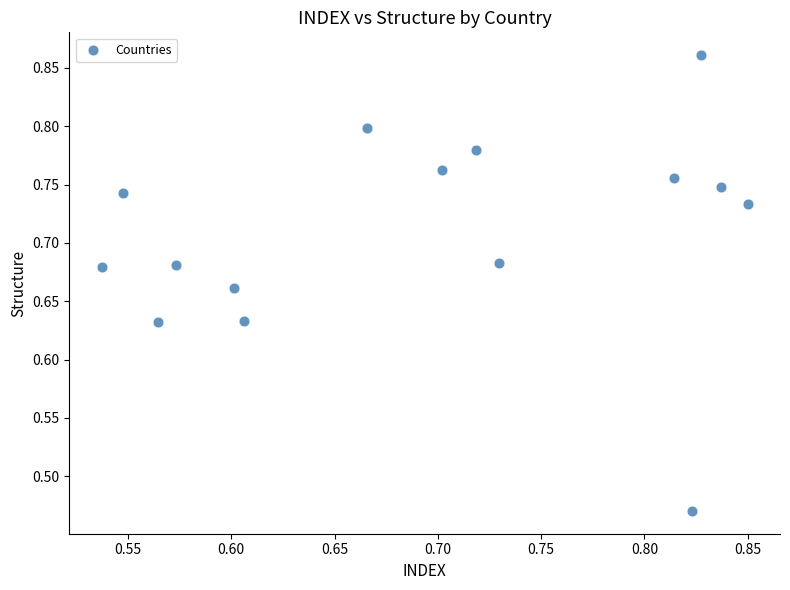

What is the range of Y values (max minus min)?

0.4